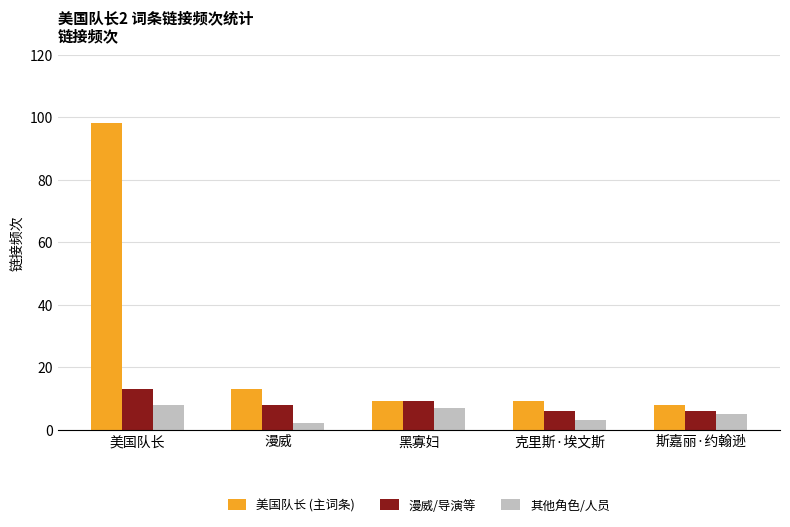

Rank the series by their average value, from lowest to highest.

其他角色/人员, 漫威/导演等, 美国队长 (主词条)